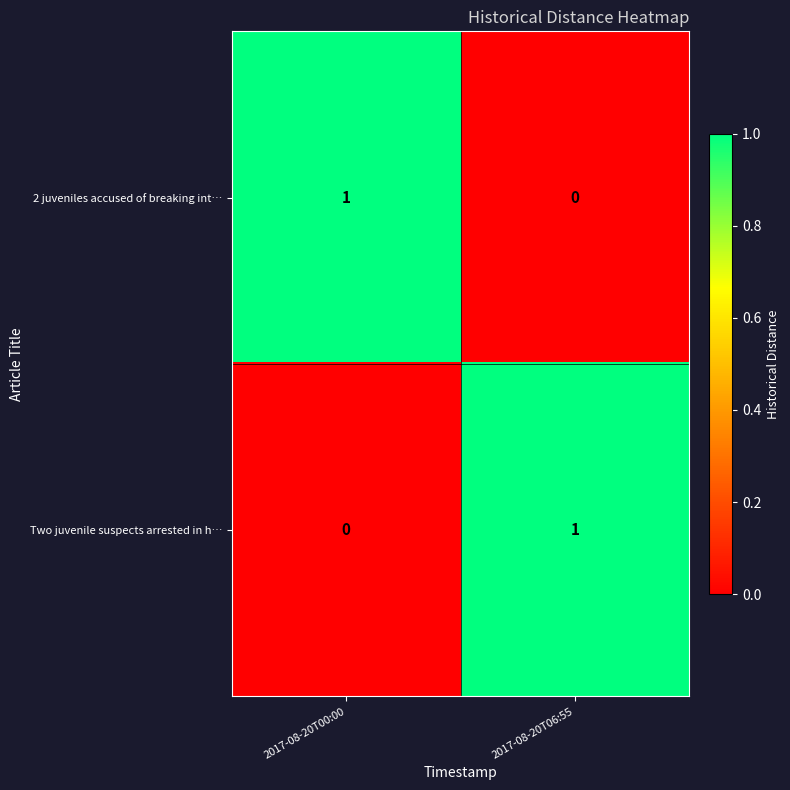

The value of Two juvenile suspects arrested in h… at 2017-08-20T00:00 is 0. True or false?

True